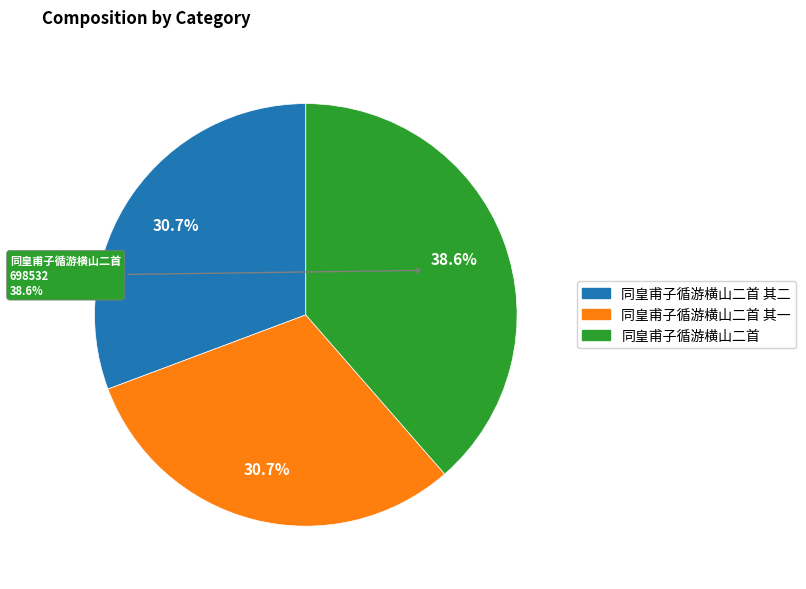

To the nearest percent, what is the average slice percentage?

33%